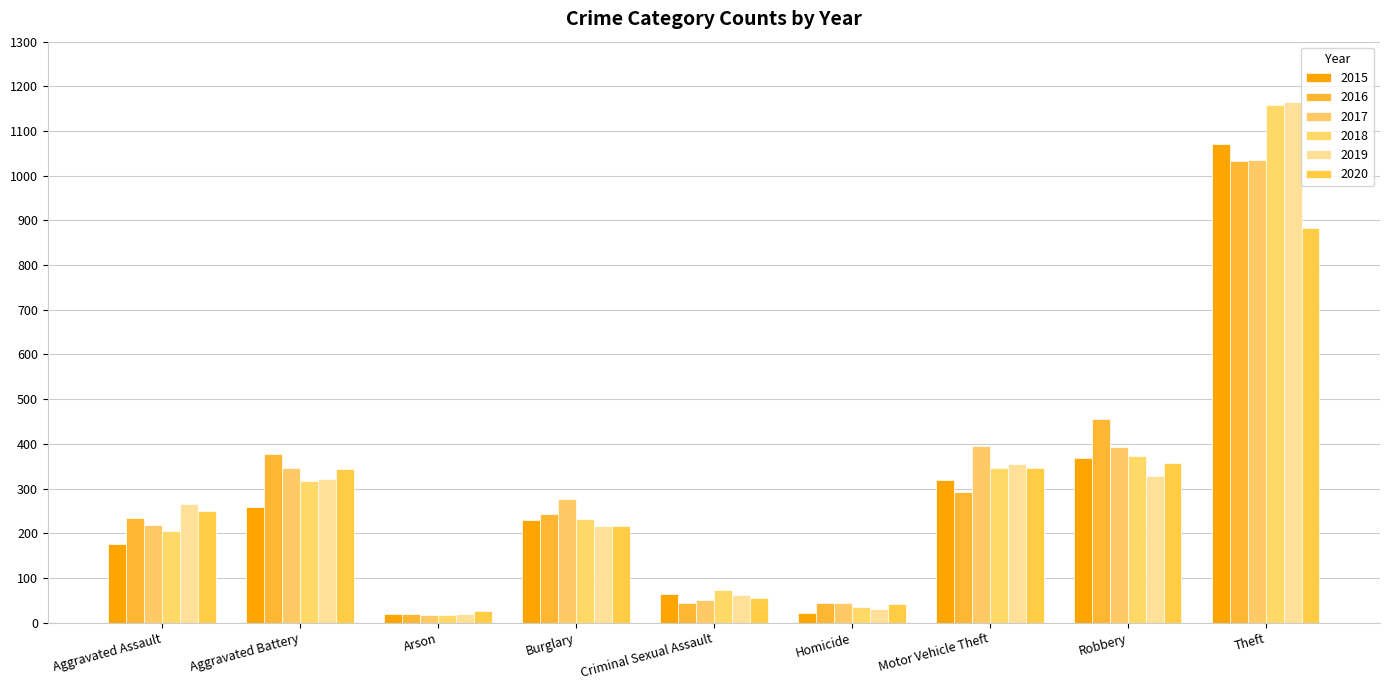

Which series has the widest spread of values?

2019